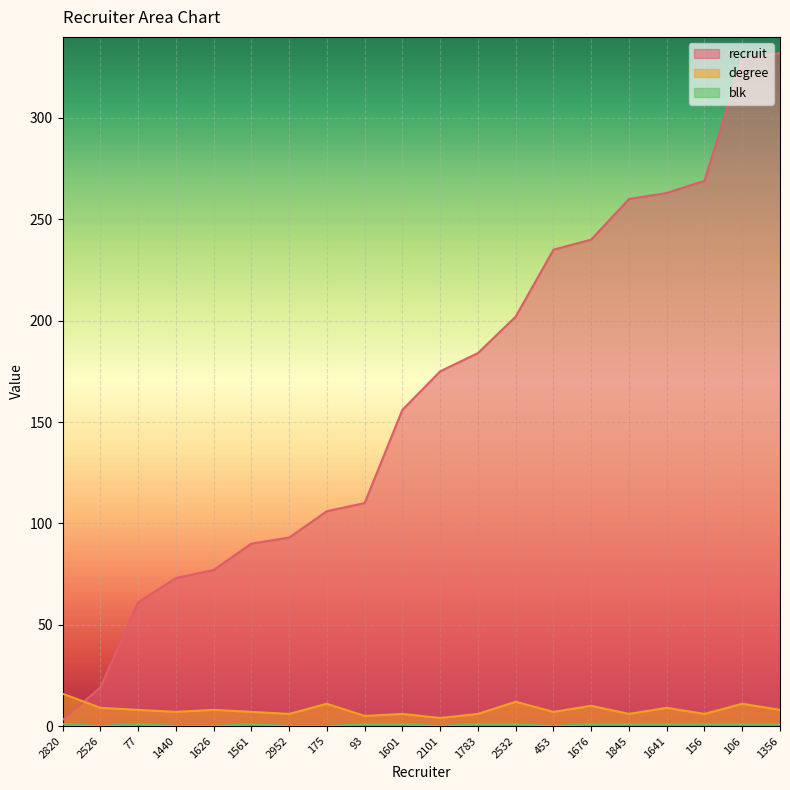

Which series has the largest total across all categories?

recruit